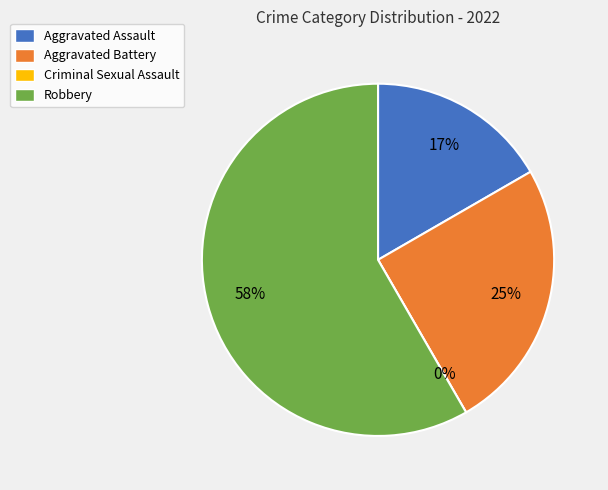

Is Criminal Sexual Assault the majority of the pie?

No